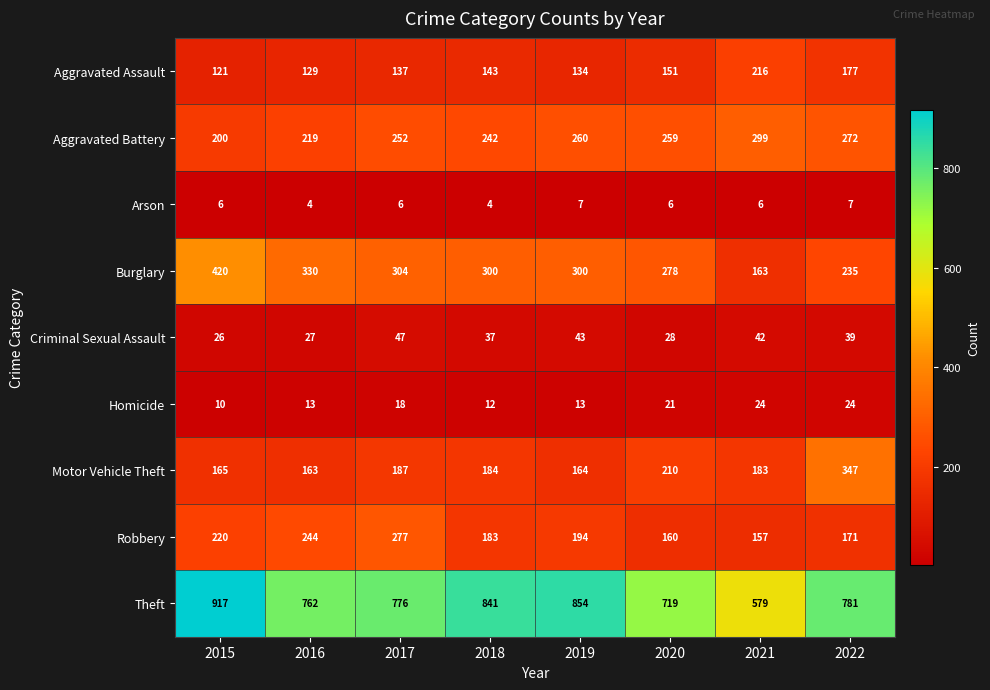

At which category does the chart reach its peak across all series?

2015